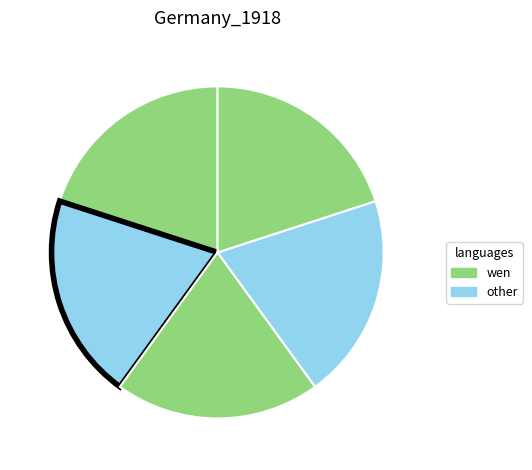

How many segments does this pie chart have?

5